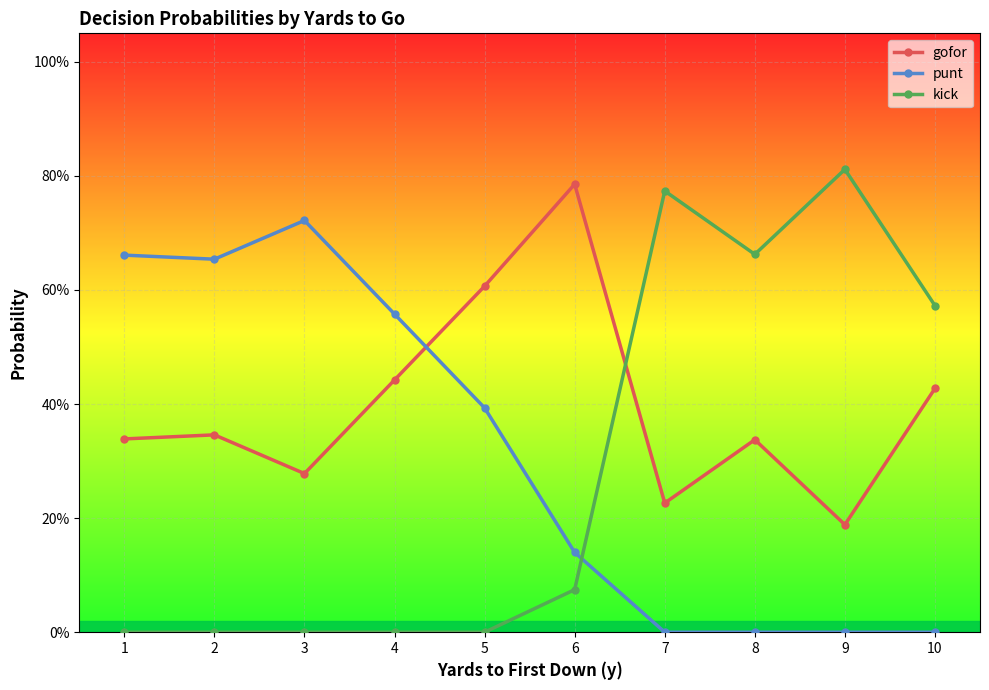

What is the value of the kick point at the 9th from the left?

0.8